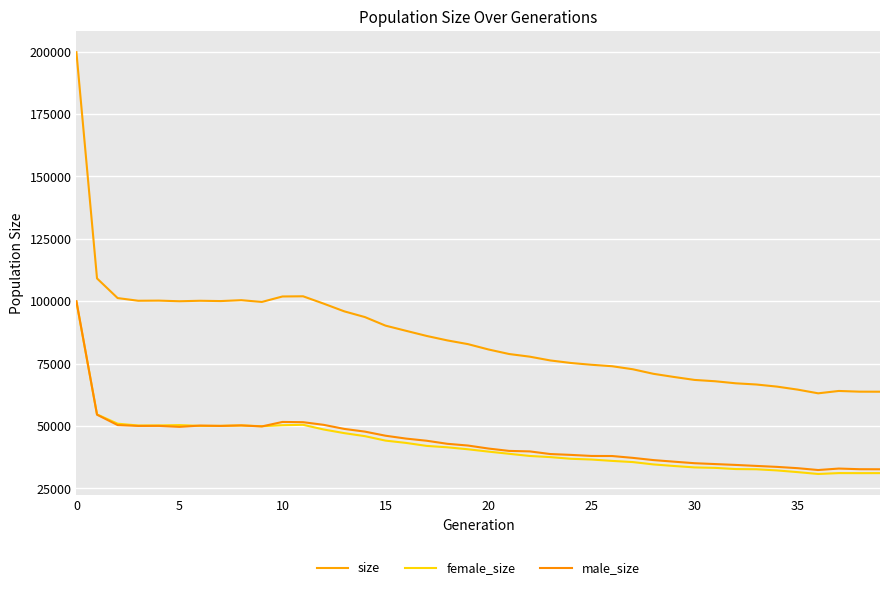

Does the chart display data point markers on the line(s)?

No